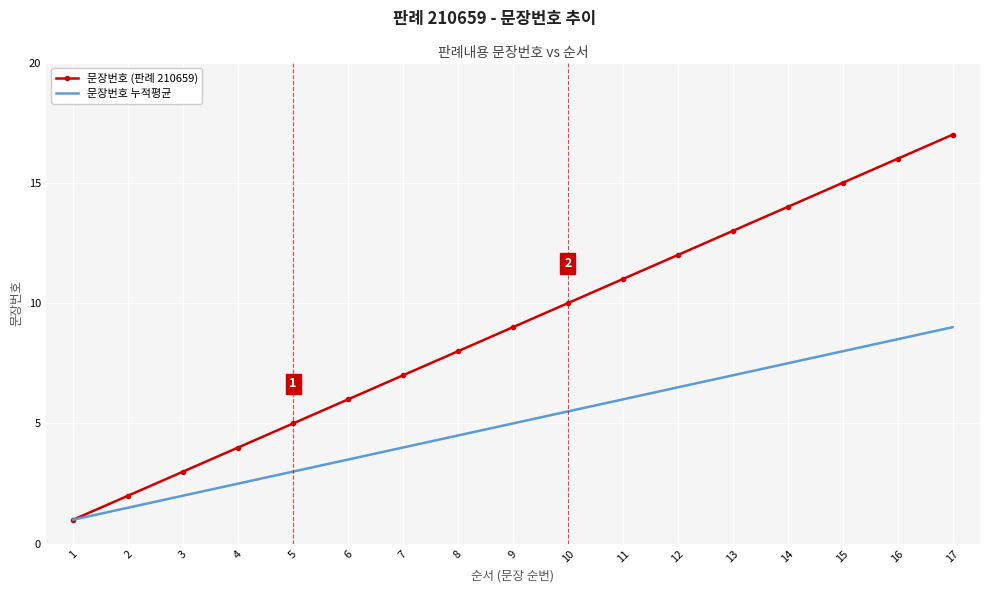

The value of 문장번호 누적평균 at 4 is 1.1. True or false?

False